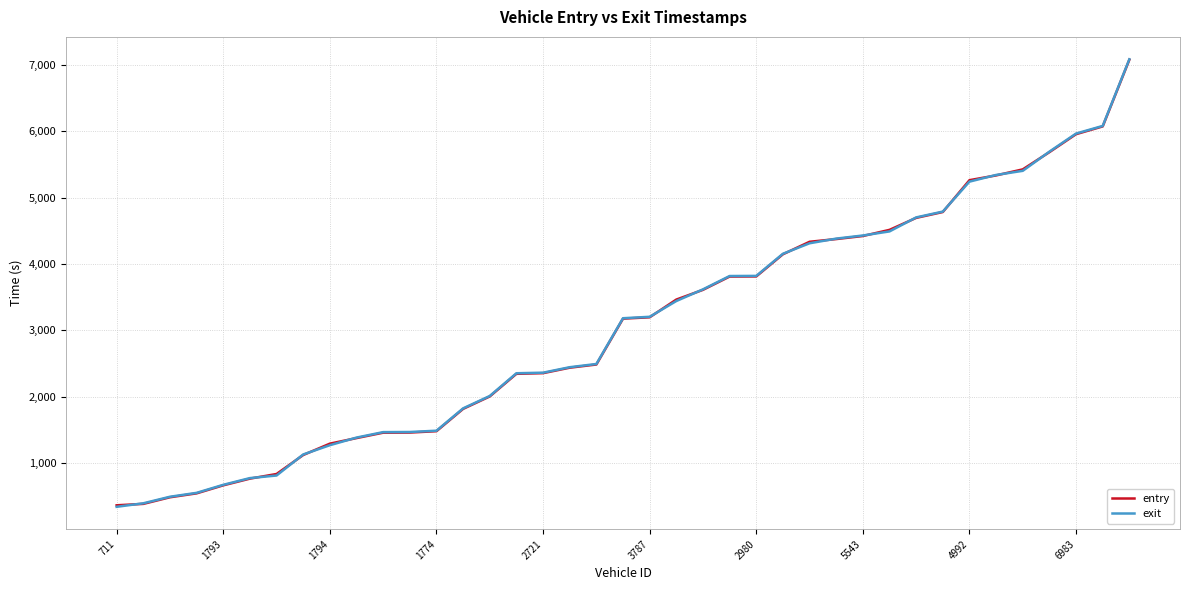

What is the minimum value for exit?

343.2